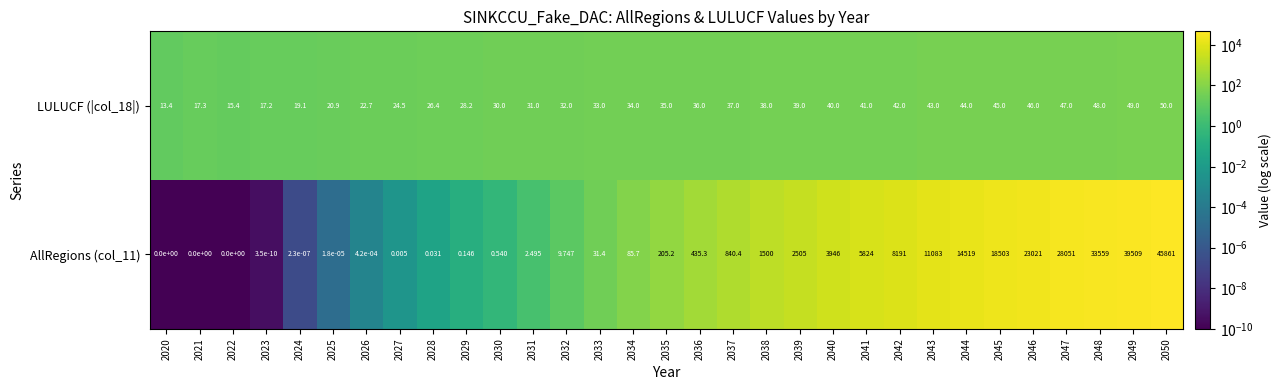

Count the number of data series in this chart.

2